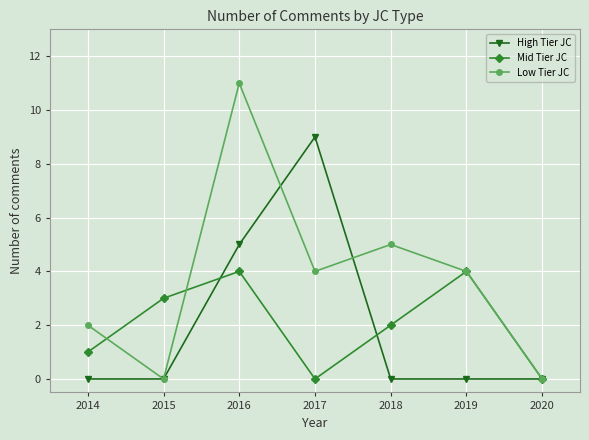

The value of High Tier JC at 2015 is 3. True or false?

False